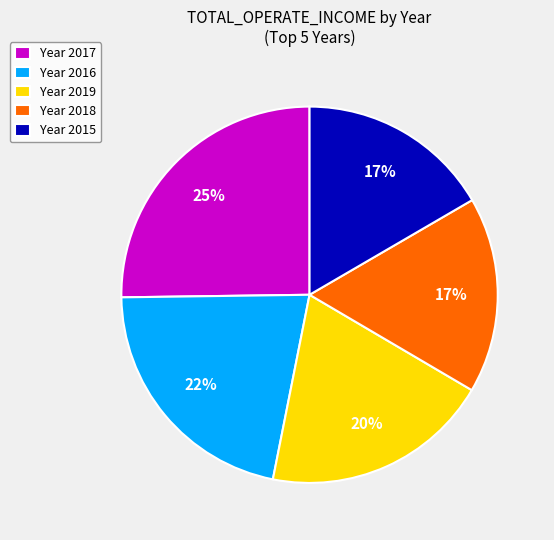

Is Year 2016 the majority of the pie?

No